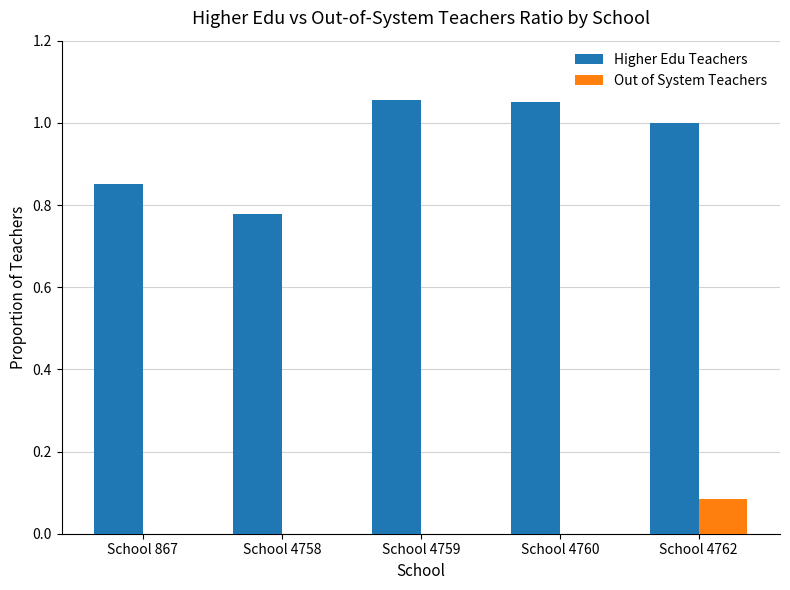

Which series changed the most between School 4758 and School 4762?

Higher Edu Teachers